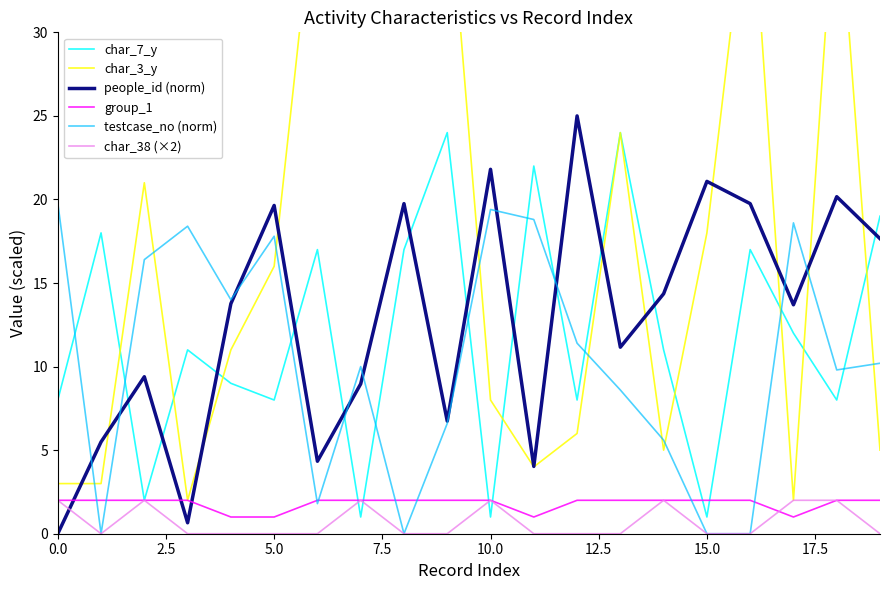

Reading left to right, transcribe all the data shown in this chart.

char_7_y: 8.0	18.0	2.0	11.0	9.0	8.0	17.0	1.0	17.0	24.0	1.0	22.0	8.0	24.0	11.0	1.0	17.0	12.0	8.0	19.0
char_3_y: 3.0	3.0	21.0	2.0	11.0	16.0	40.0	40.0	40.0	40.0	8.0	4.0	6.0	24.0	5.0	18.0	40.0	2.0	40.0	5.0
people_id (norm): 0.0	5.5	9.4	0.7	13.8	19.6	4.3	9.0	19.8	6.7	21.8	4.0	25.0	11.2	14.4	21.1	19.8	13.7	20.2	17.7
group_1: 2.0	2.0	2.0	2.0	1.0	1.0	2.0	2.0	2.0	2.0	2.0	1.0	2.0	2.0	2.0	2.0	2.0	1.0	2.0	2.0
testcase_no (norm): 19.8	0.0	16.4	18.4	14.0	17.8	1.8	10.0	0.0	6.6	19.4	18.8	11.4	8.6	5.6	0.0	0.0	18.6	9.8	10.2
char_38 (×2): 2.0	0.0	2.0	0.0	0.0	0.0	0.0	2.0	0.0	0.0	2.0	0.0	0.0	0.0	2.0	0.0	0.0	2.0	2.0	0.0